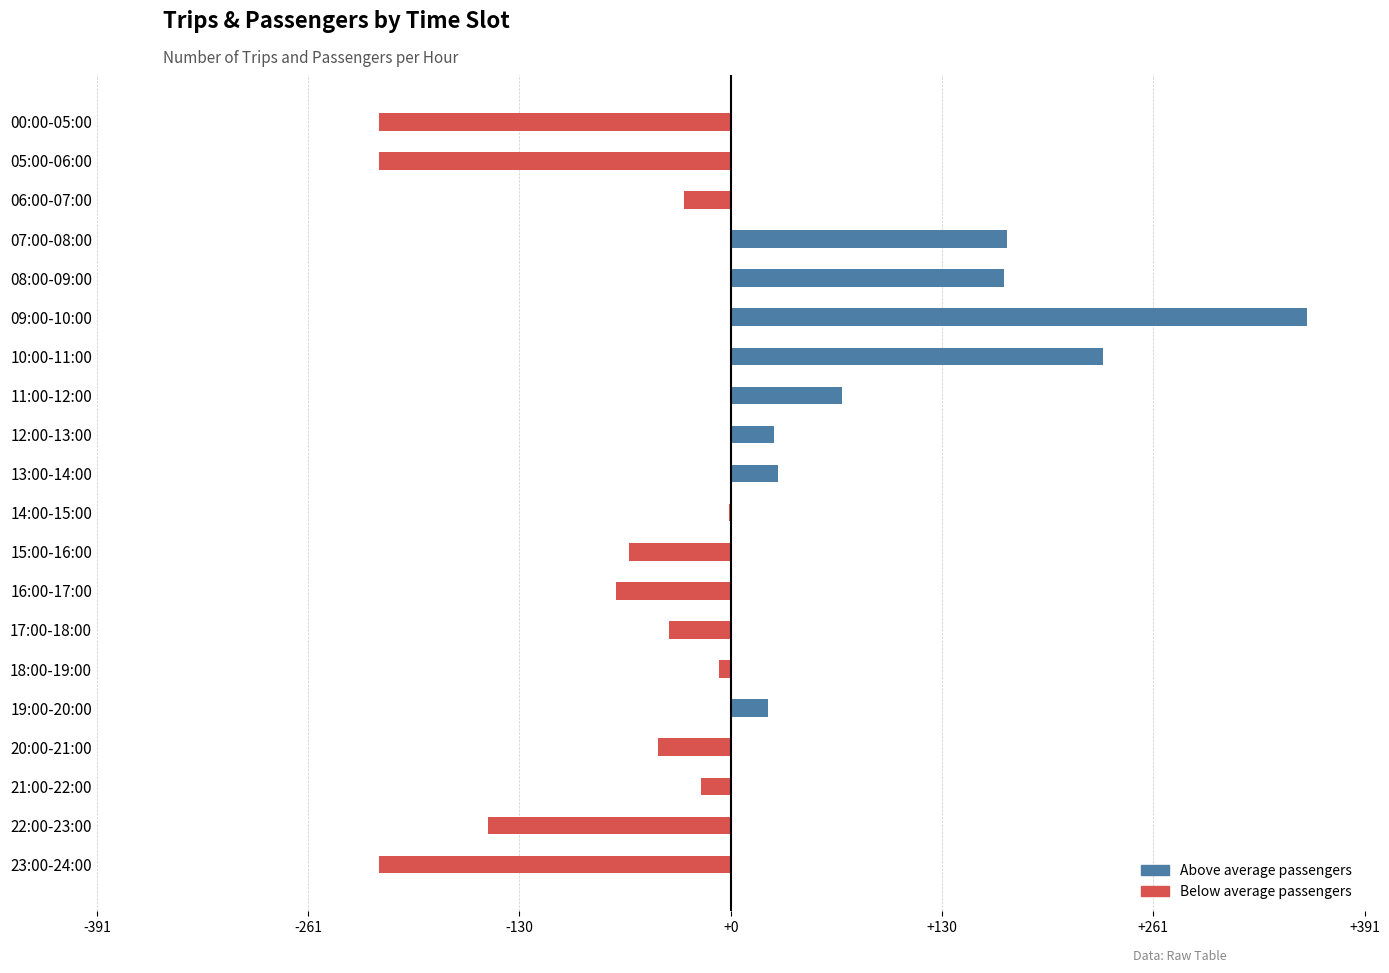

What is the change in value from 10:00-11:00 to 15:00-16:00?

-293.0